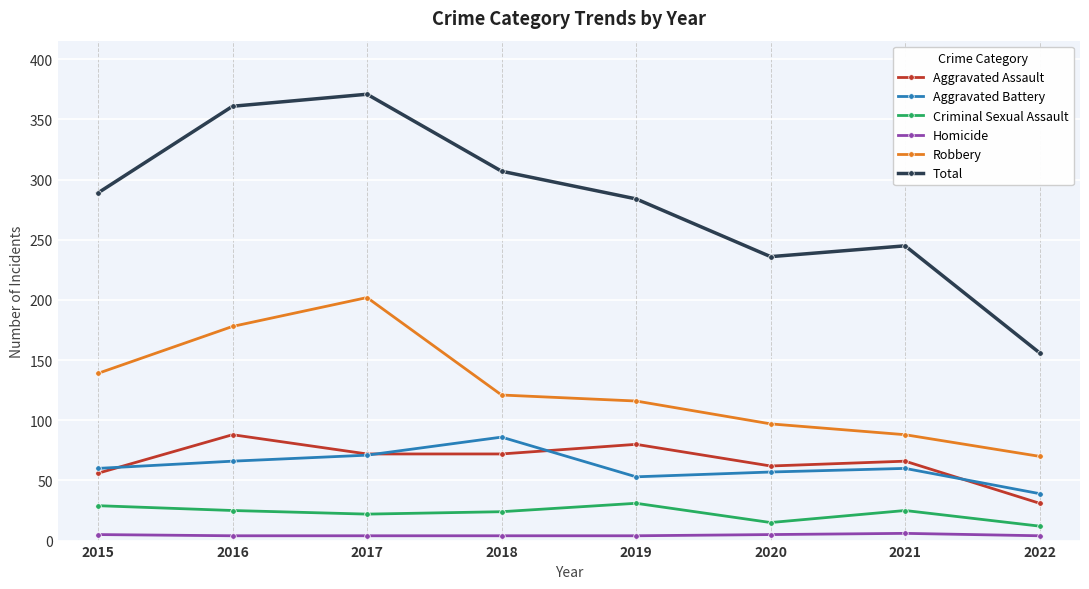

In Robbery, how many points are higher than both neighbors (excluding endpoints)?

1